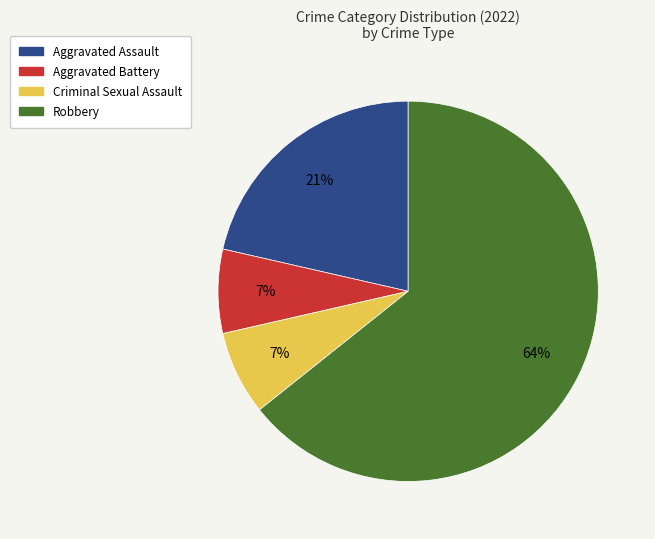

Which has a higher value, Criminal Sexual Assault or Aggravated Assault?

Aggravated Assault